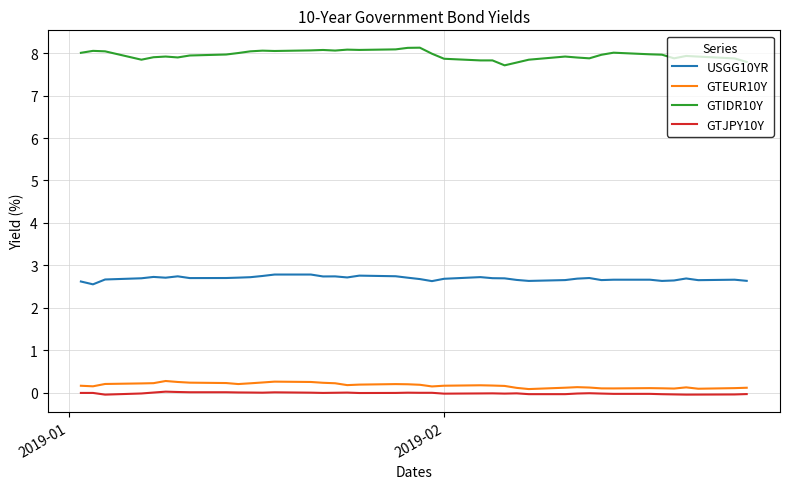

Which series has the widest spread of values?

GTIDR10Y